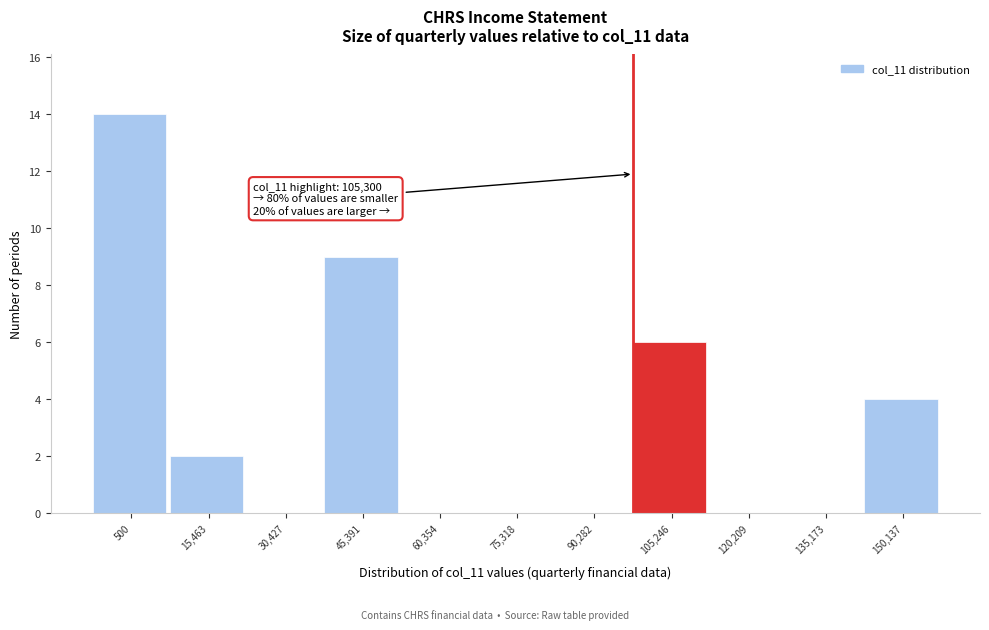

Reading left to right, extract all data points from this chart.

500=14	15,463=2	30,427=0	45,391=9	60,354=0	75,318=0	90,282=0	105,246=6	120,209=0	135,173=0	150,137=4